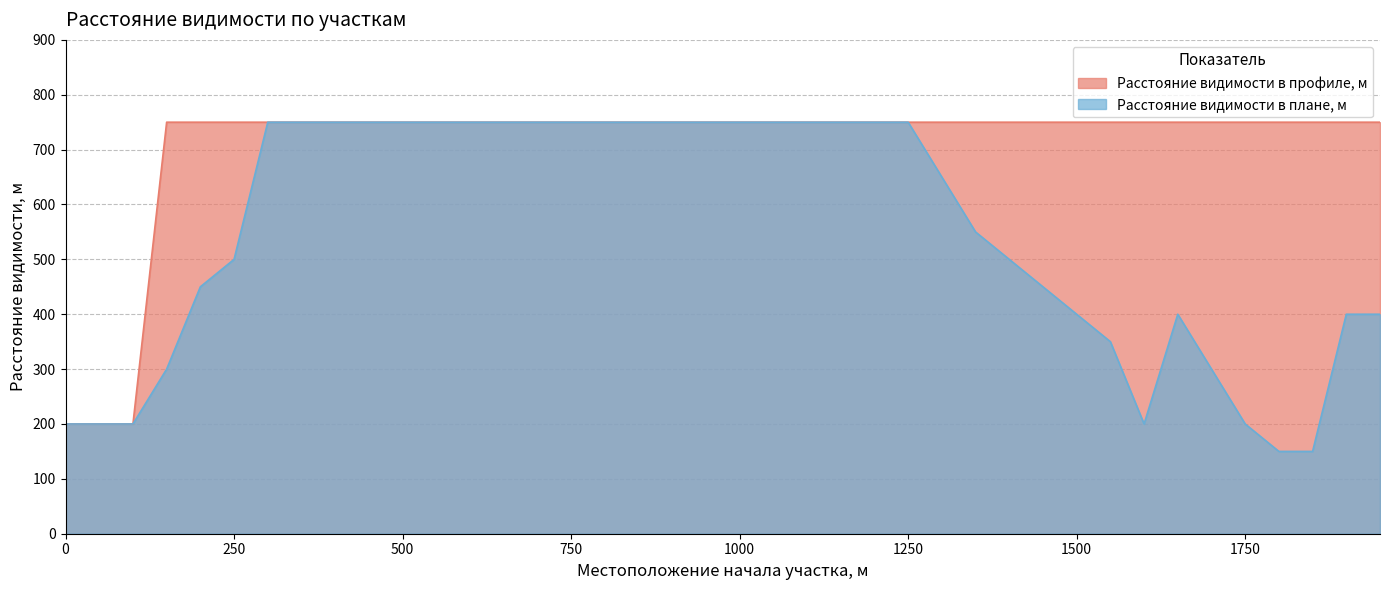

Reading right to left, transcribe all the data shown in this chart.

Расстояние видимости в профиле, м: 750	750	750	750	750	750	750	750	750	750	750	750	750	750	750	750	750	750	750	750	750	750	750	750	750	750	750	750	750	750	750	750	750	750	750	750	750	200	200	200
Расстояние видимости в плане, м: 400	400	150	150	200	300	400	200	350	400	450	500	550	650	750	750	750	750	750	750	750	750	750	750	750	750	750	750	750	750	750	750	750	750	500	450	300	200	200	200